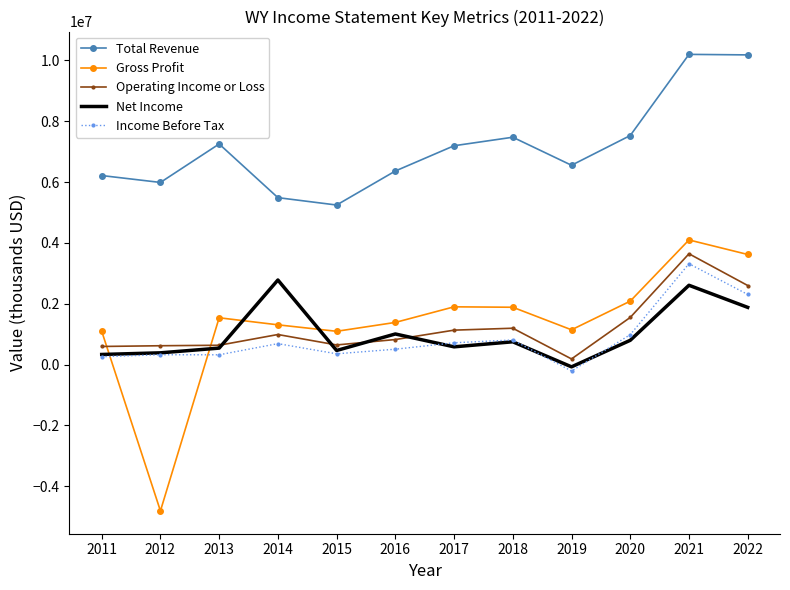

True or false: Total Revenue and Operating Income or Loss cross at least once.

False